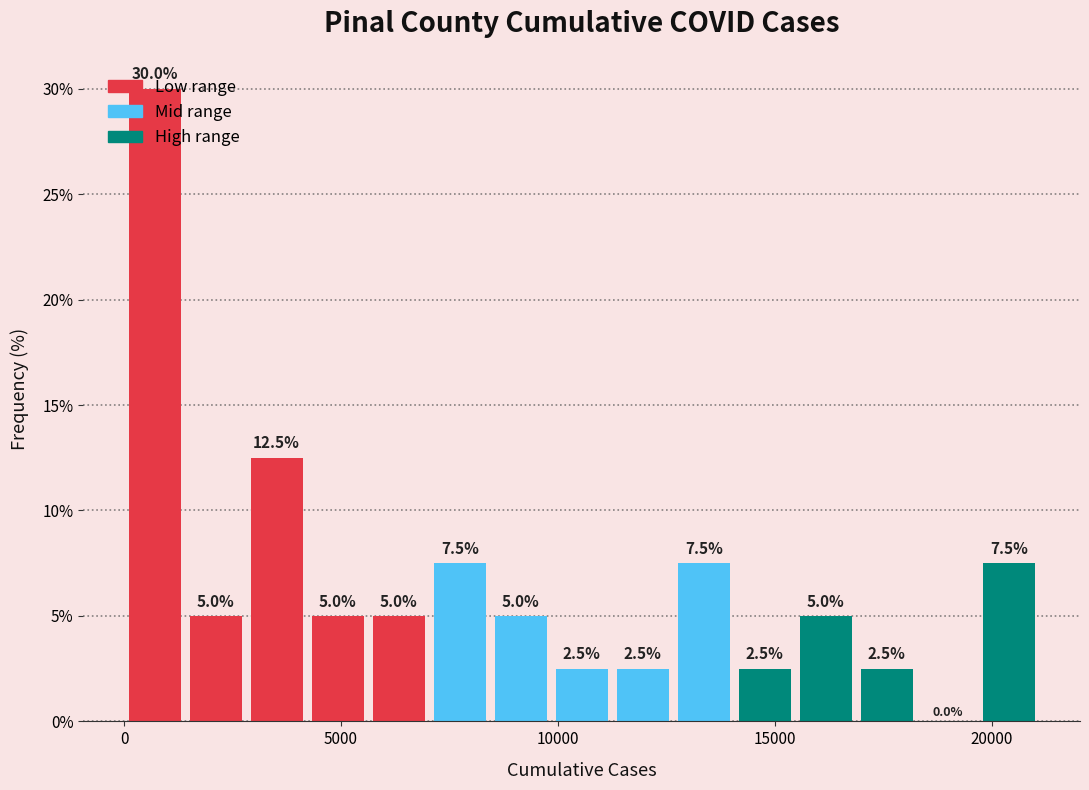

Around what value on the x-axis is the tallest bar? Give the approximate position of its centre, as read against the axis.

500